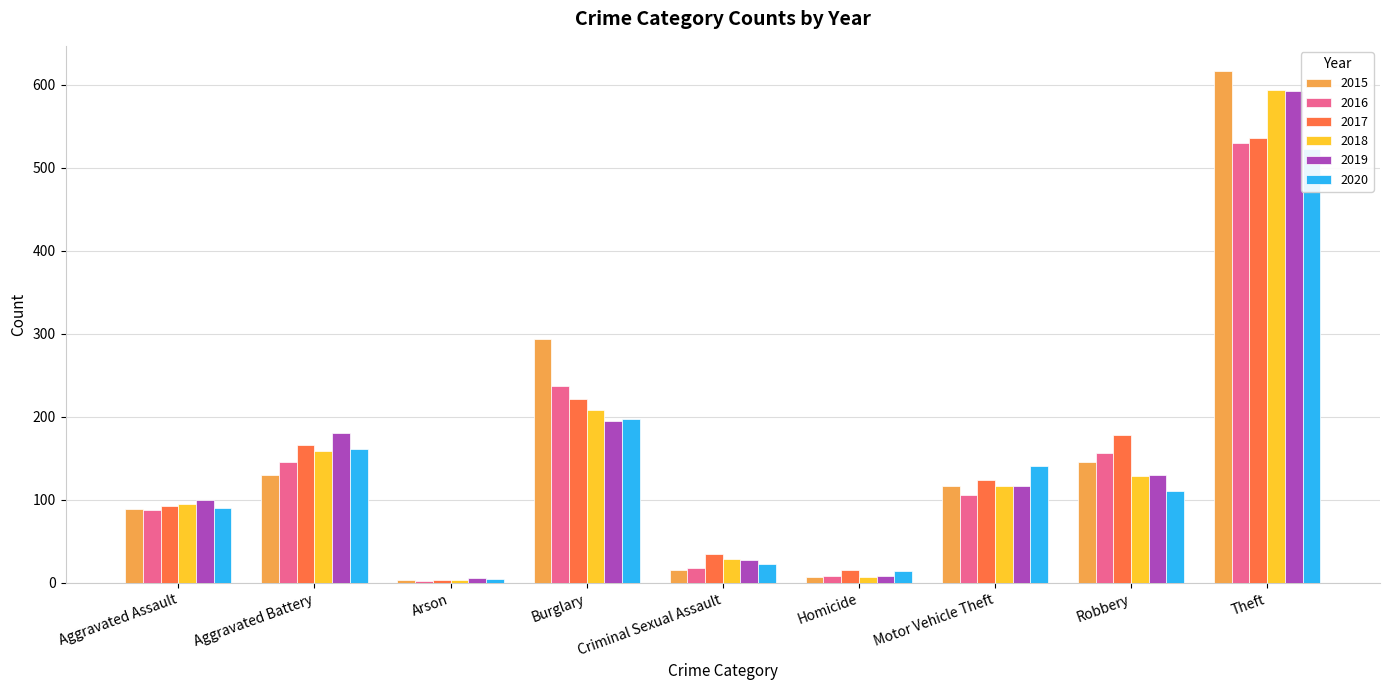

The 2019 series shows 49 at Criminal Sexual Assault. True or false?

False